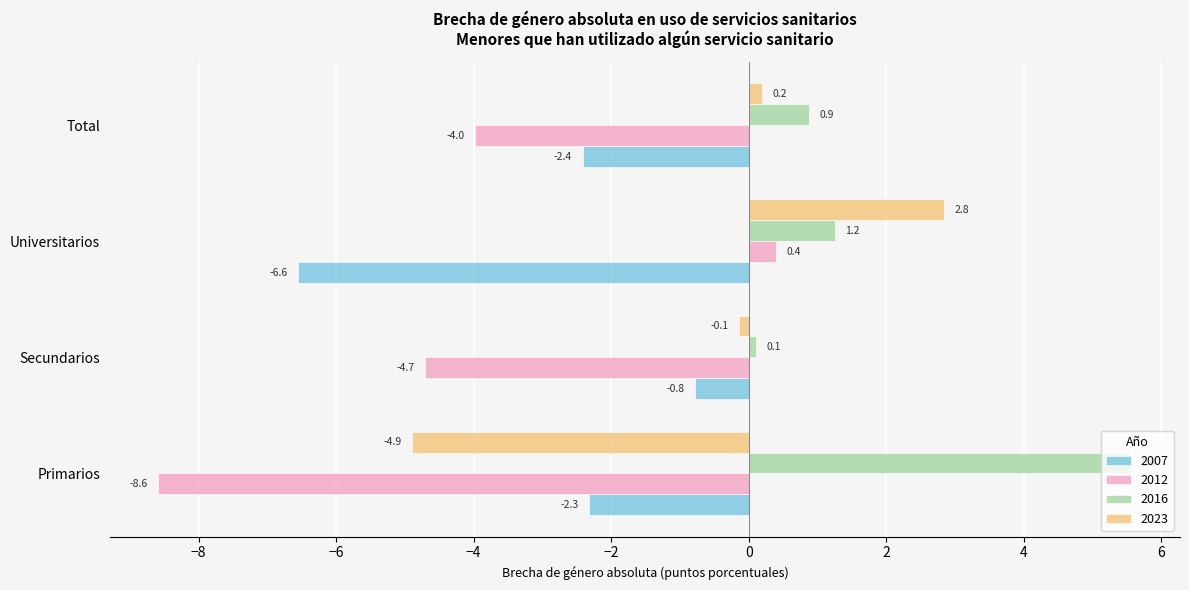

Where is 2023 nearest to the value -1?

Secundarios